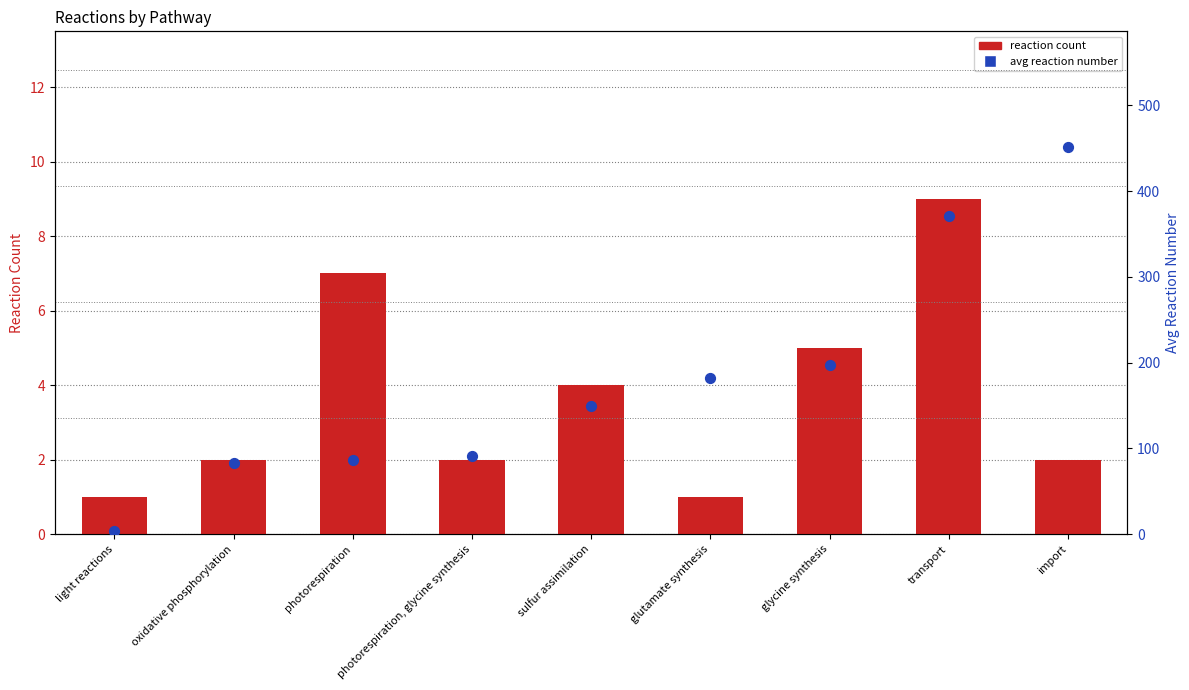

At how many categories does at least one series exceed 403?

1